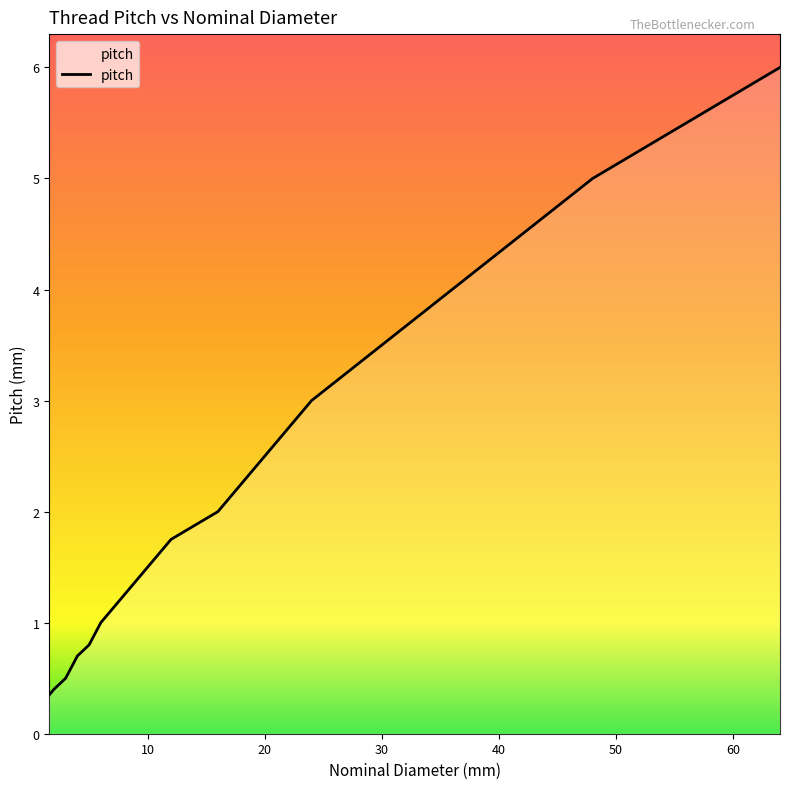

What is the maximum value shown in the chart?

6.0